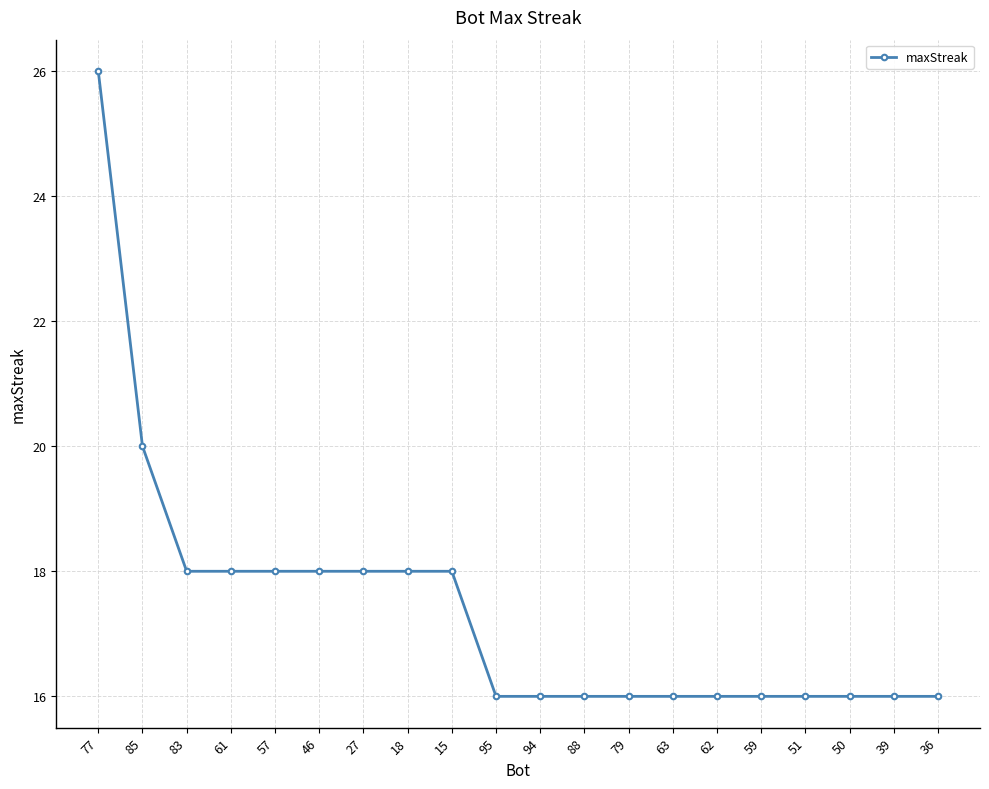

What is the smallest value displayed?

16